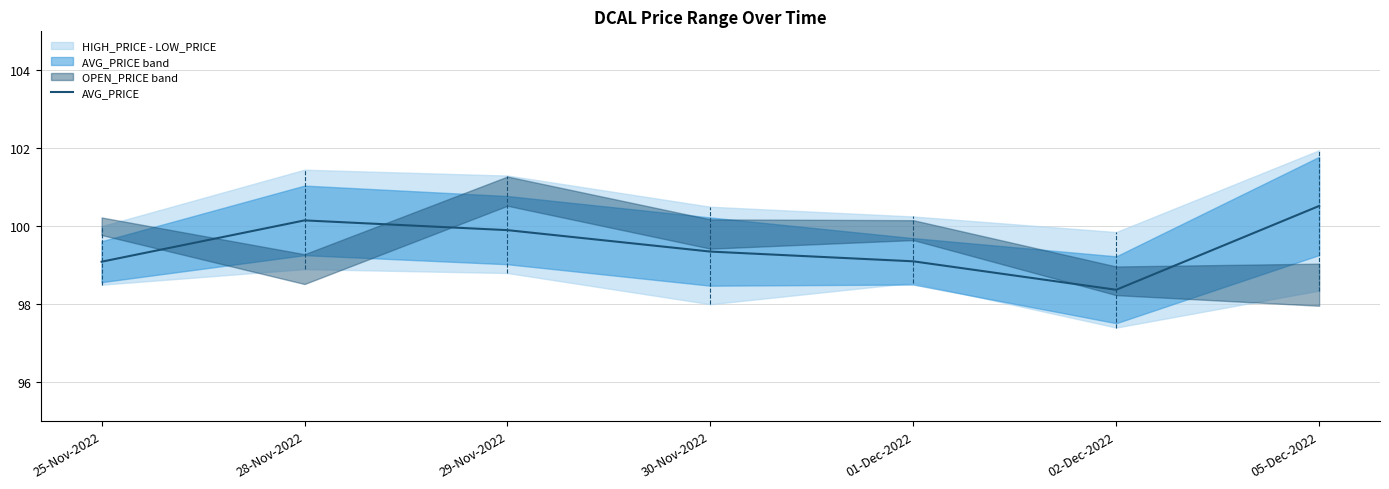

What is the maximum value shown in the chart?

100.5